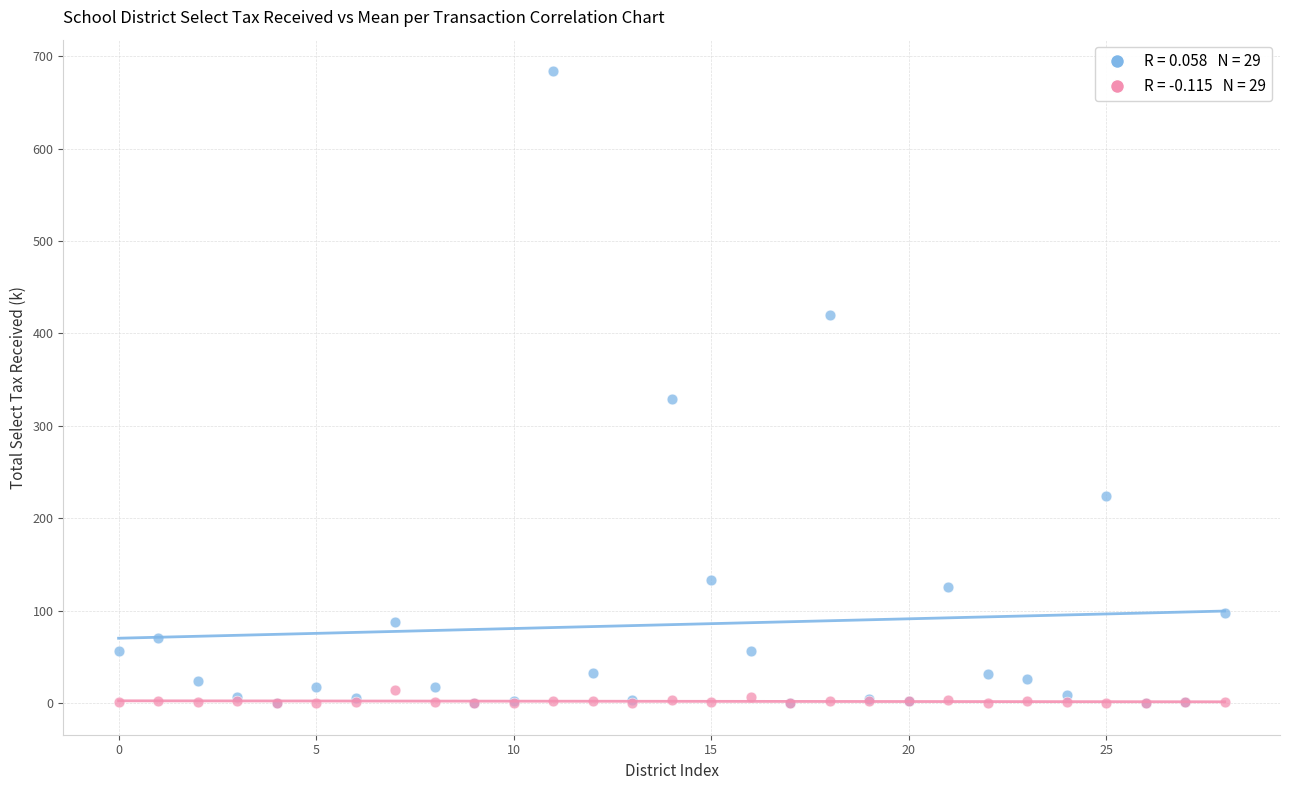

Across all series, what Y value is closest to 341?

329.2